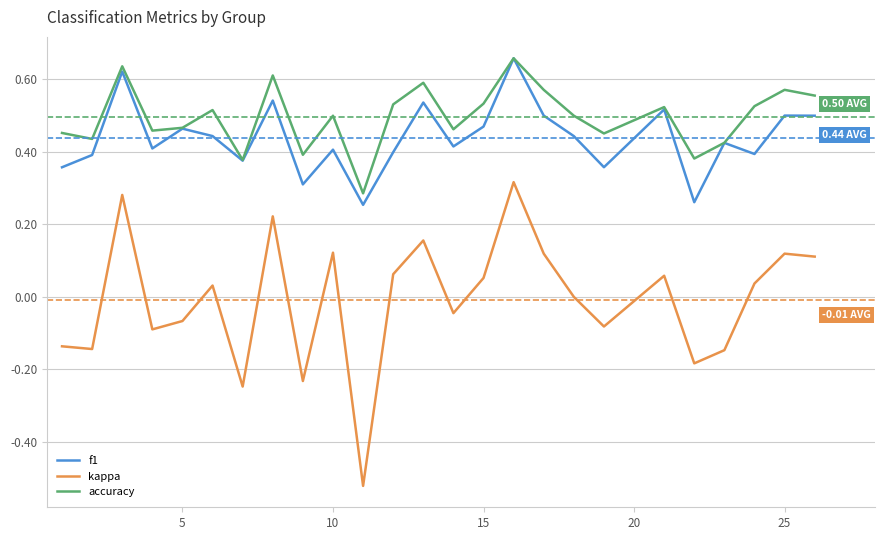

True or false: accuracy and kappa intersect in this chart.

False